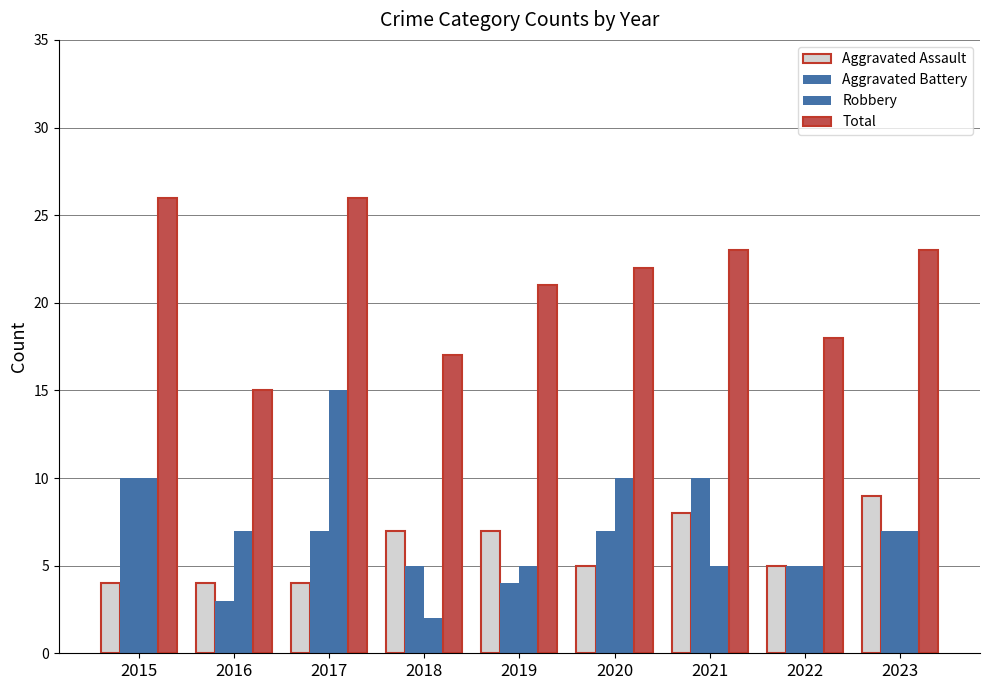

What is the difference between the maximum and minimum values in the Total series?

11